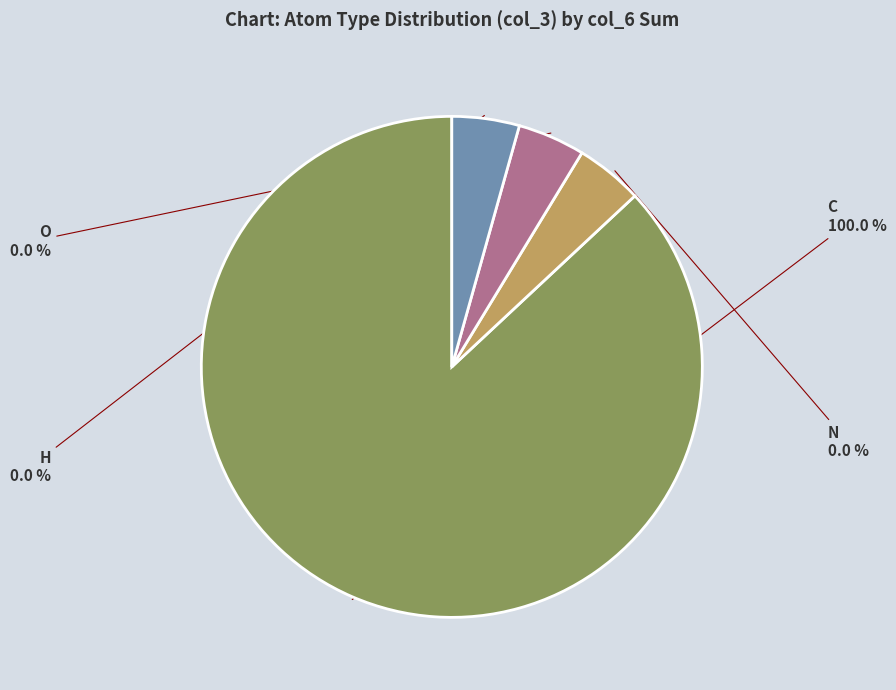

Between H and H, which is larger?

H